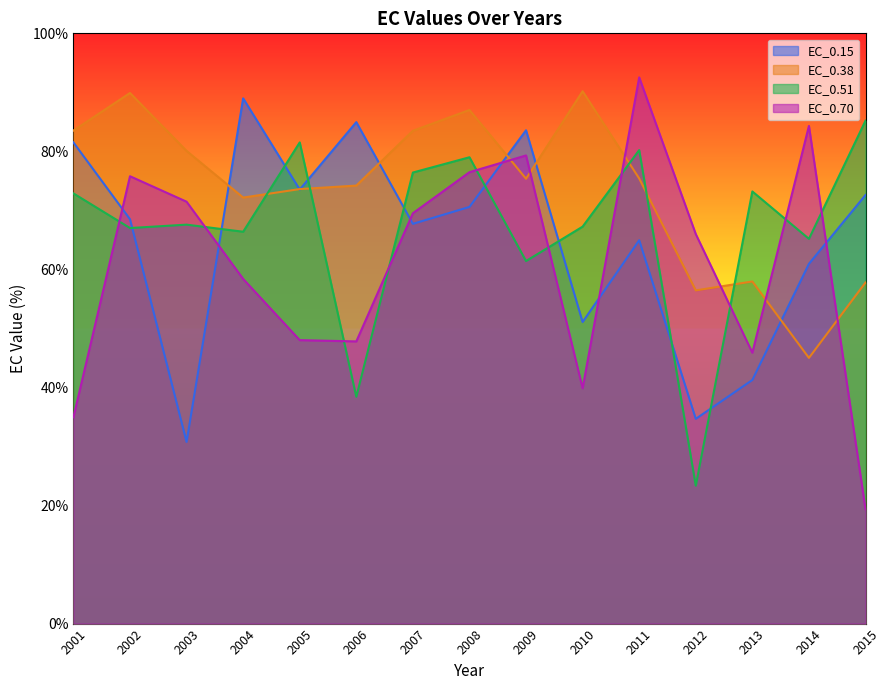

How many lines are shown in the chart?

4